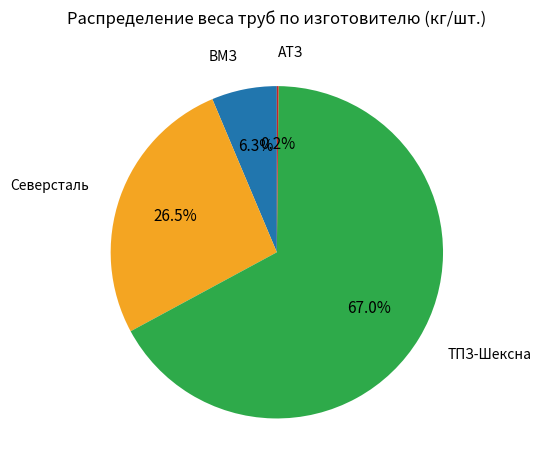

Is there any slice that represents more than half of the pie?

Yes